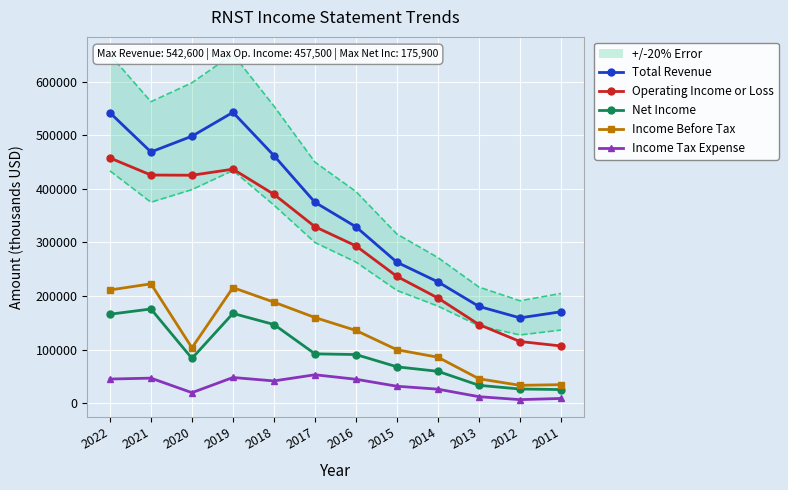

What is the total value across all series at 2020?

1130400